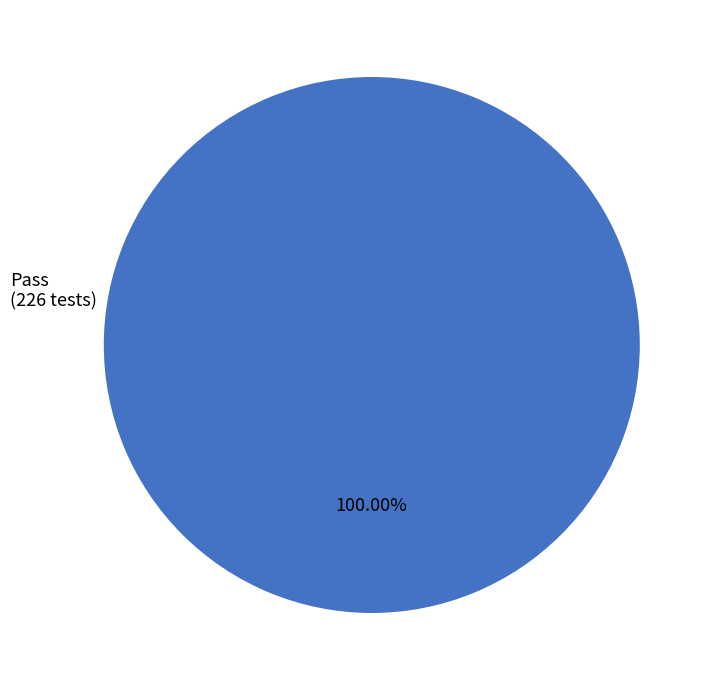

Does any single category account for the majority?

Yes